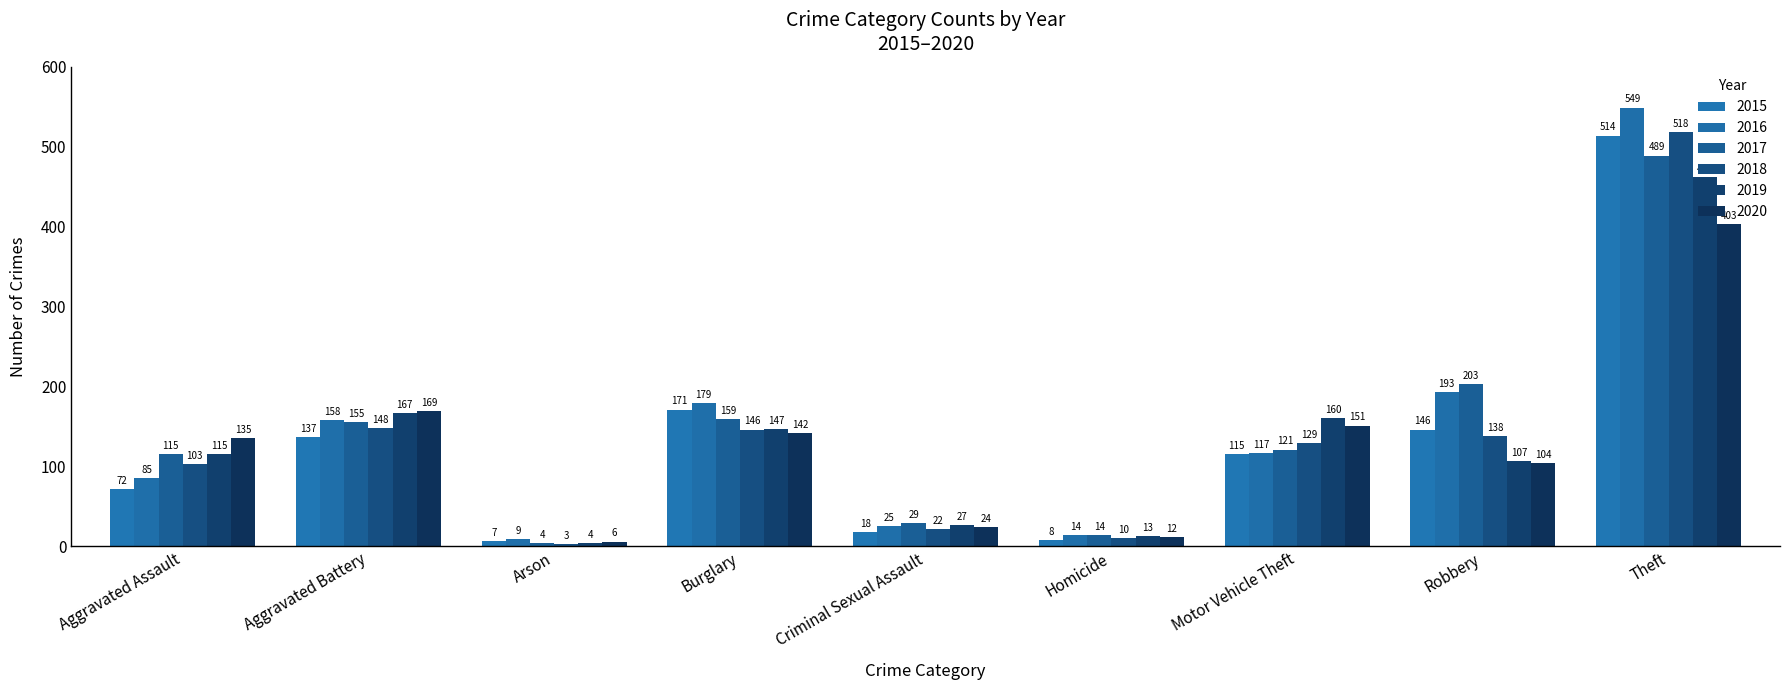

What is the difference between the highest and lowest values at Arson?

6